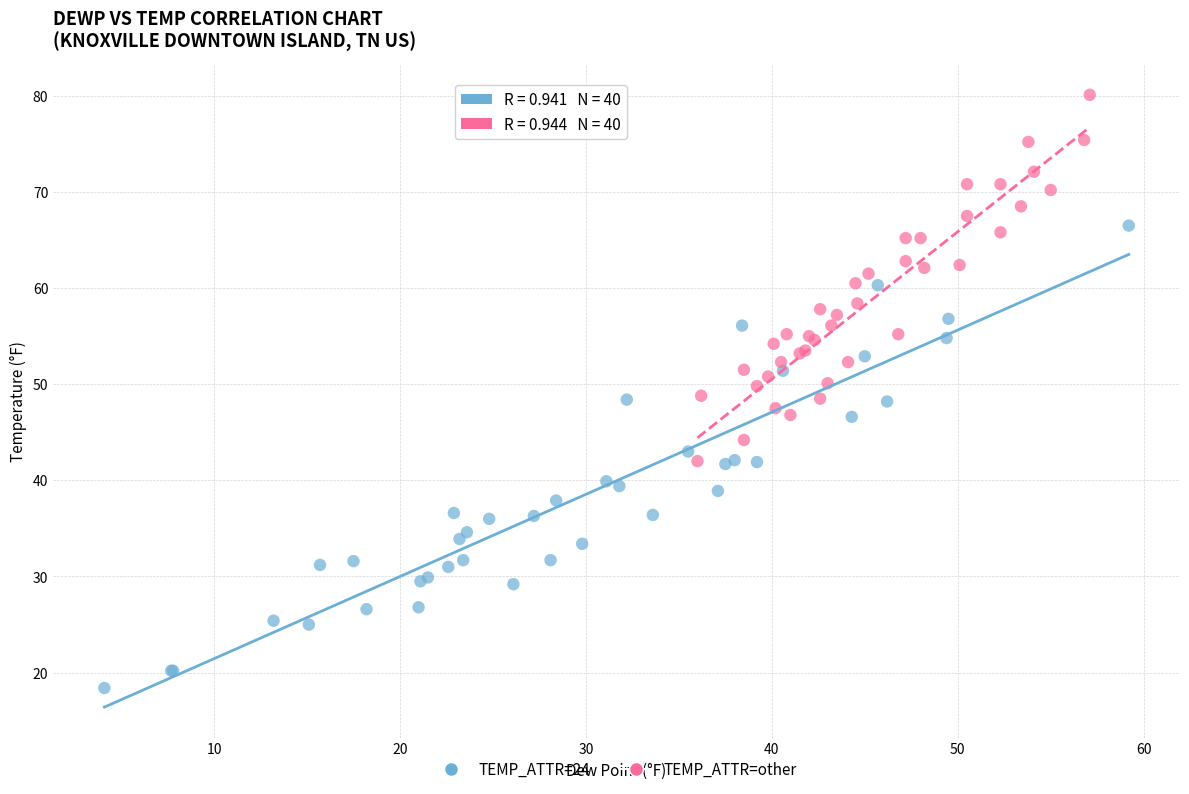

Which series reaches the maximum Y coordinate?

TEMP_ATTR=other